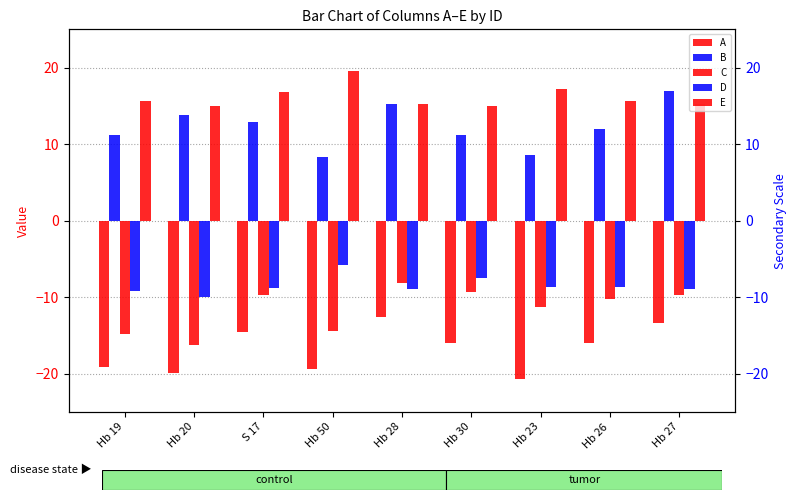

Rank the categories by C value from highest to lowest.

Hb 28, Hb 30, Hb 27, S 17, Hb 26, Hb 23, Hb 50, Hb 19, Hb 20